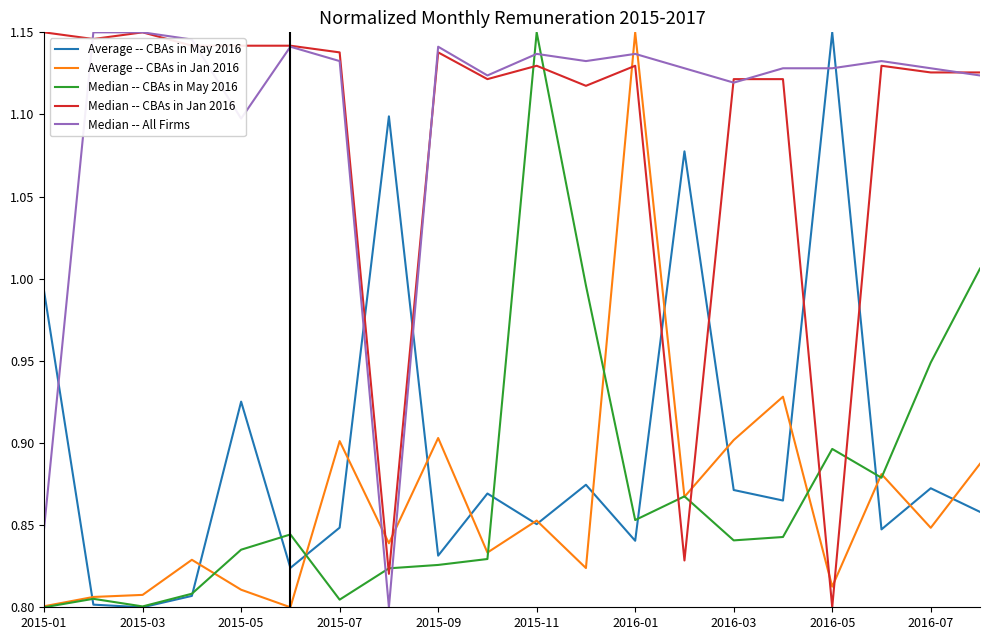

Which series has the largest total across all categories?

Median -- All Firms